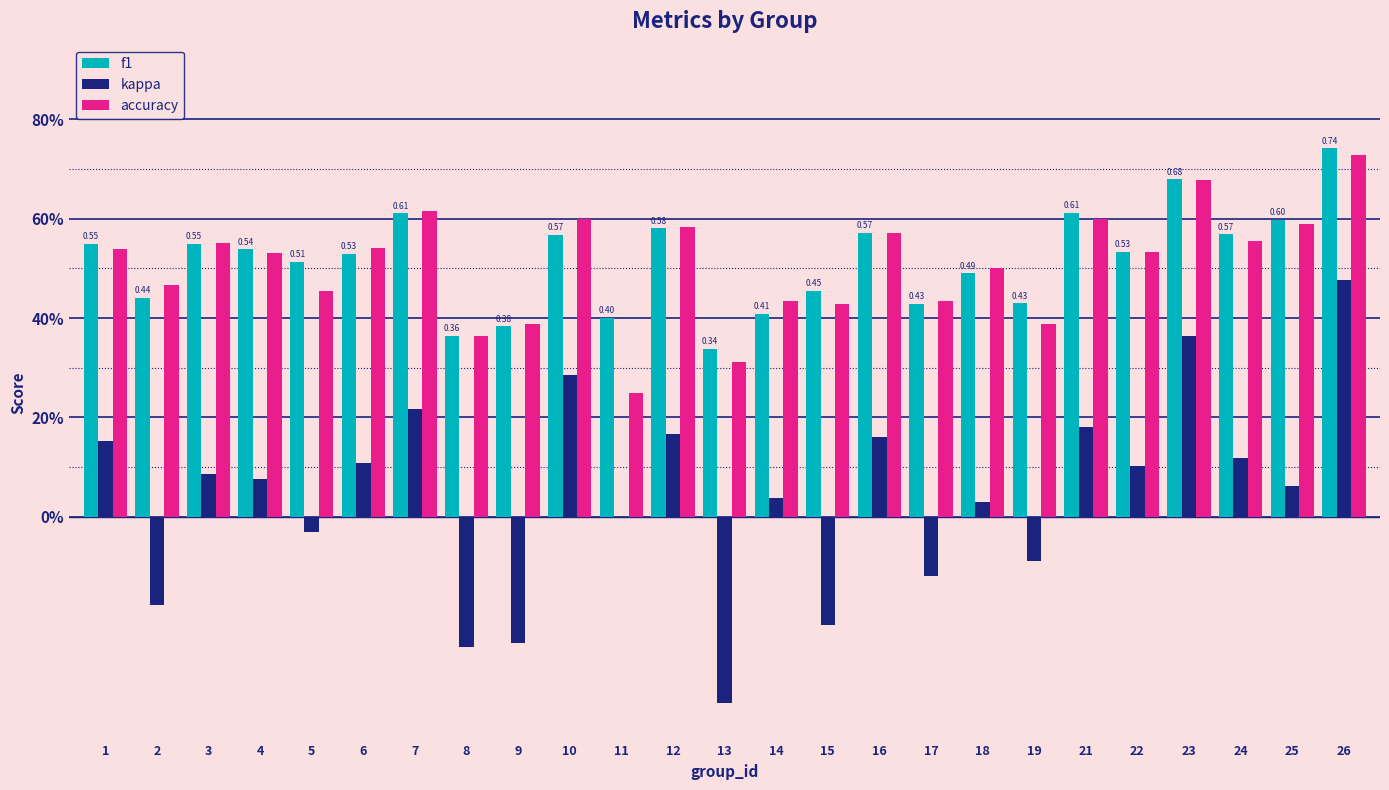

What are all the series names shown in the legend?

f1, kappa, accuracy